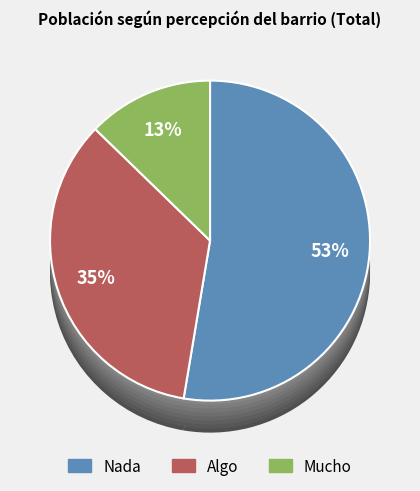

Is it true that Mucho is 5% of the pie?

False